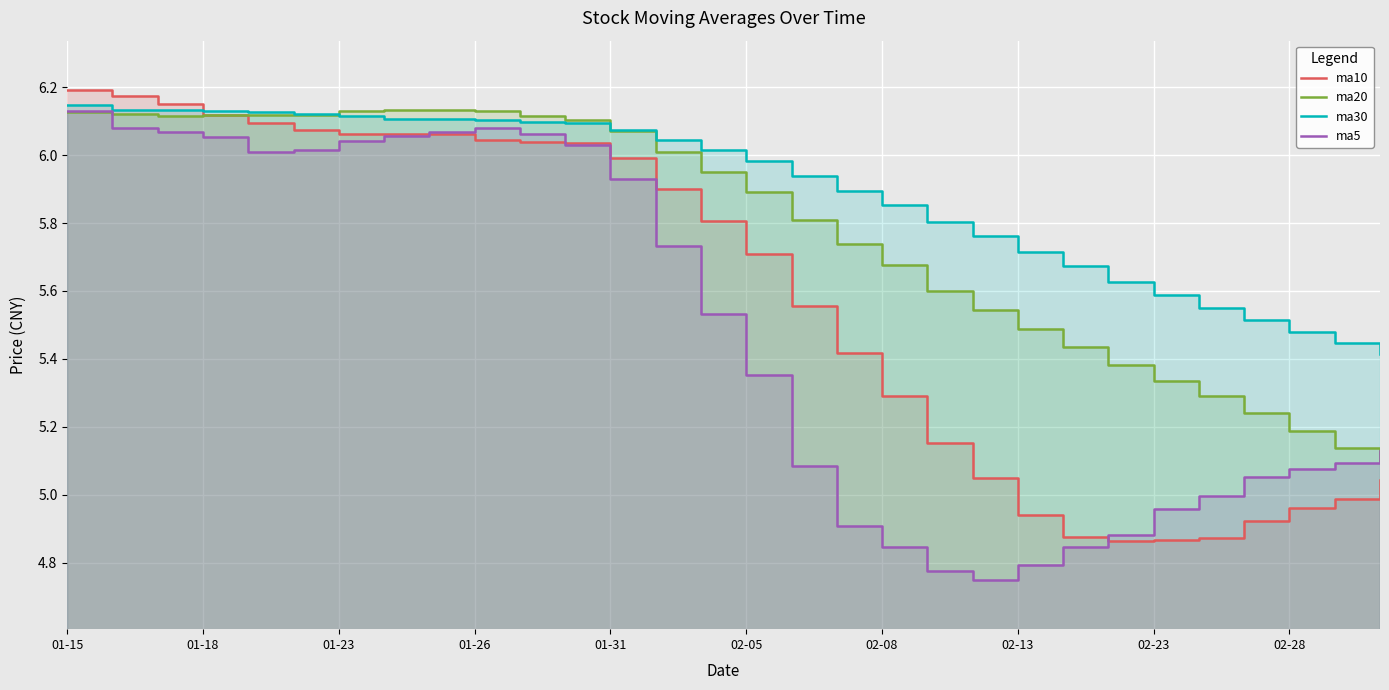

At which label is ma20 closest to 5?

29